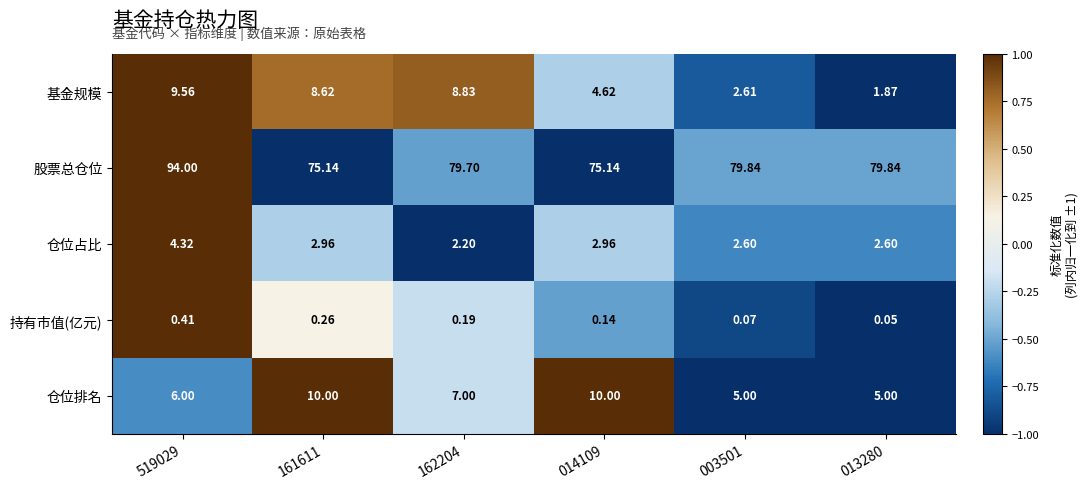

How many categories are shown in the chart?

6